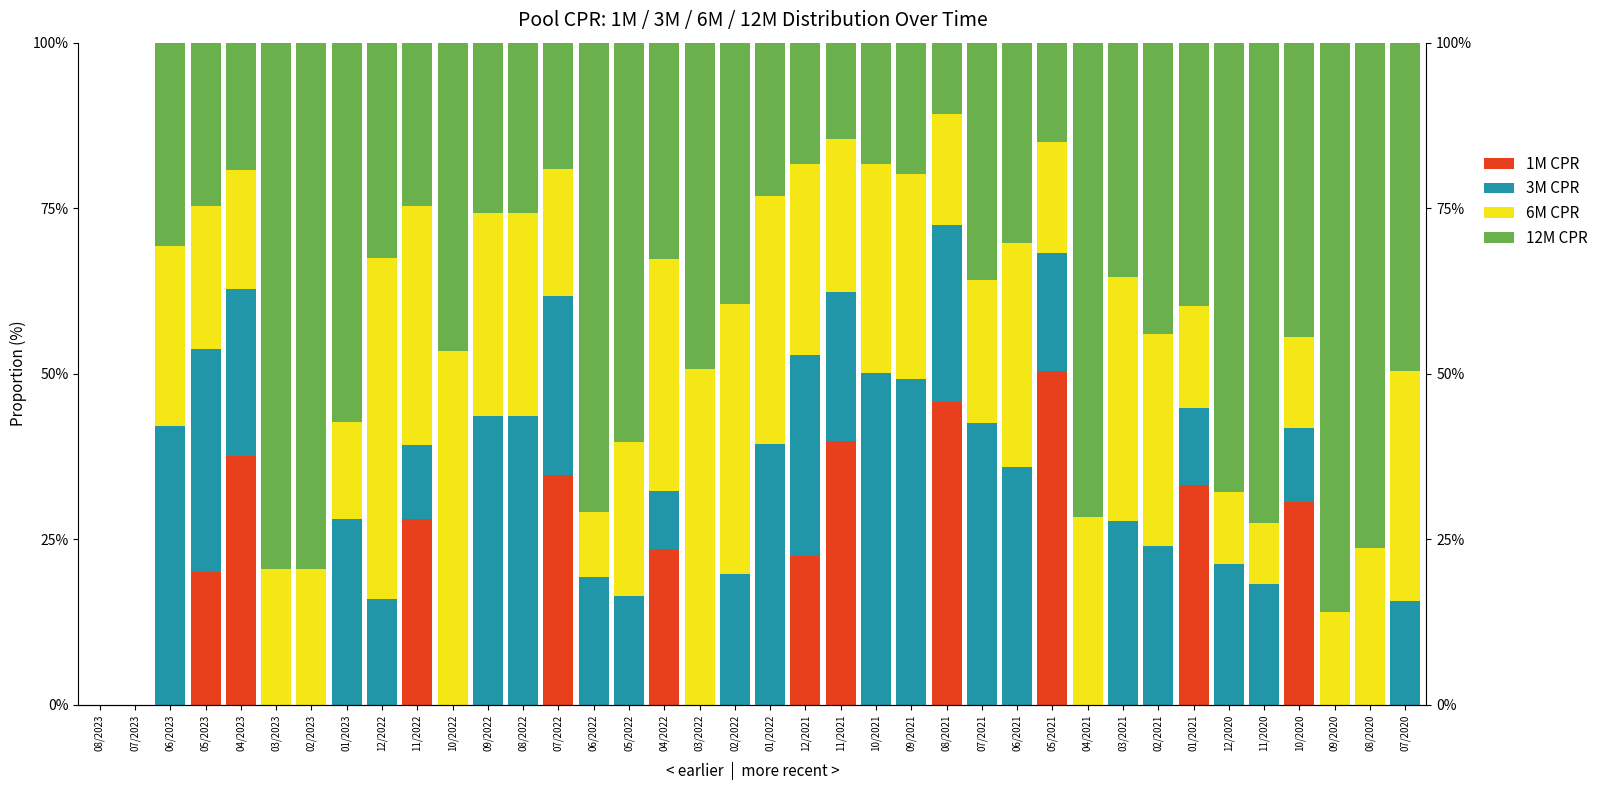

What is the average value of the 12M CPR series?

39.3